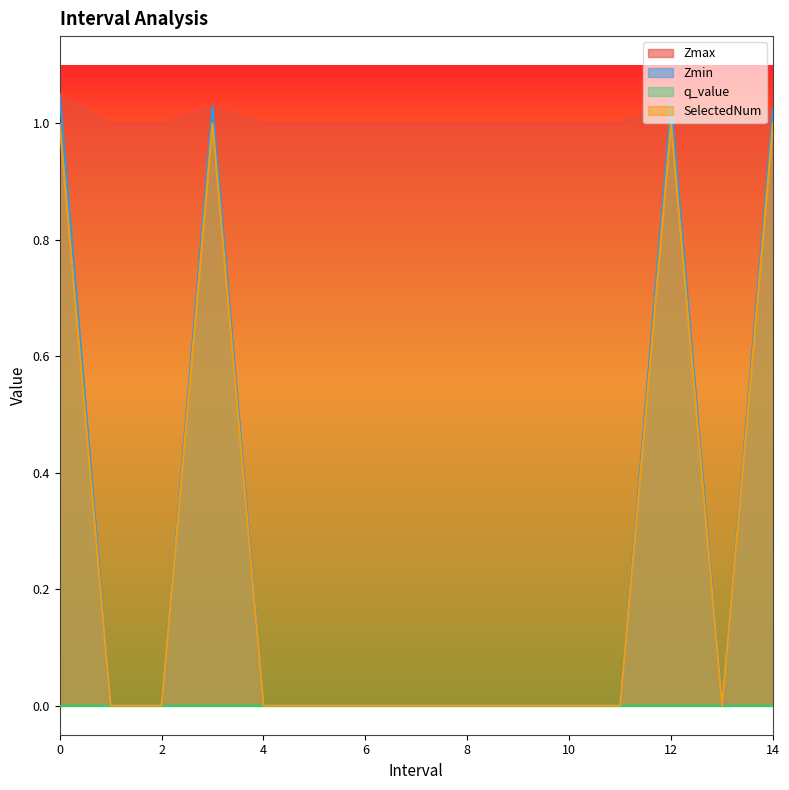

What is the maximum value shown in the chart?

1.1